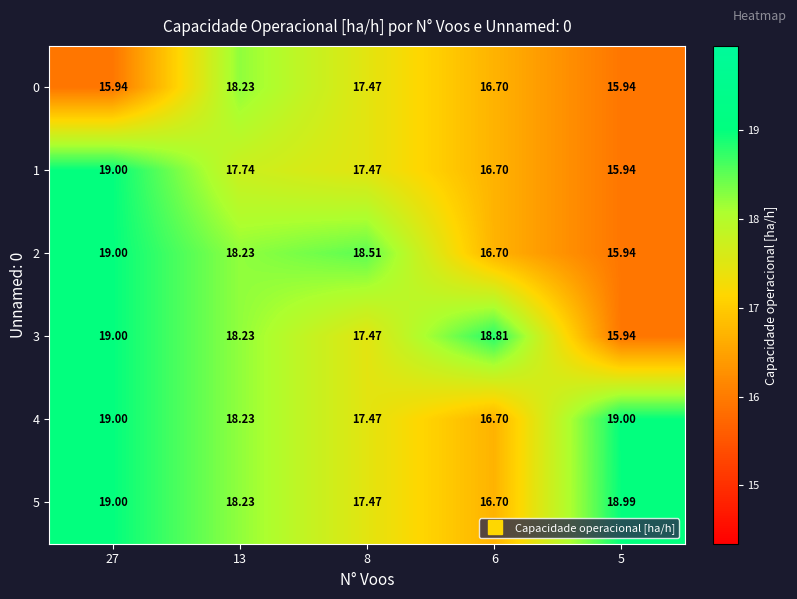

What is the spread (max minus min) of values at 27?

3.1